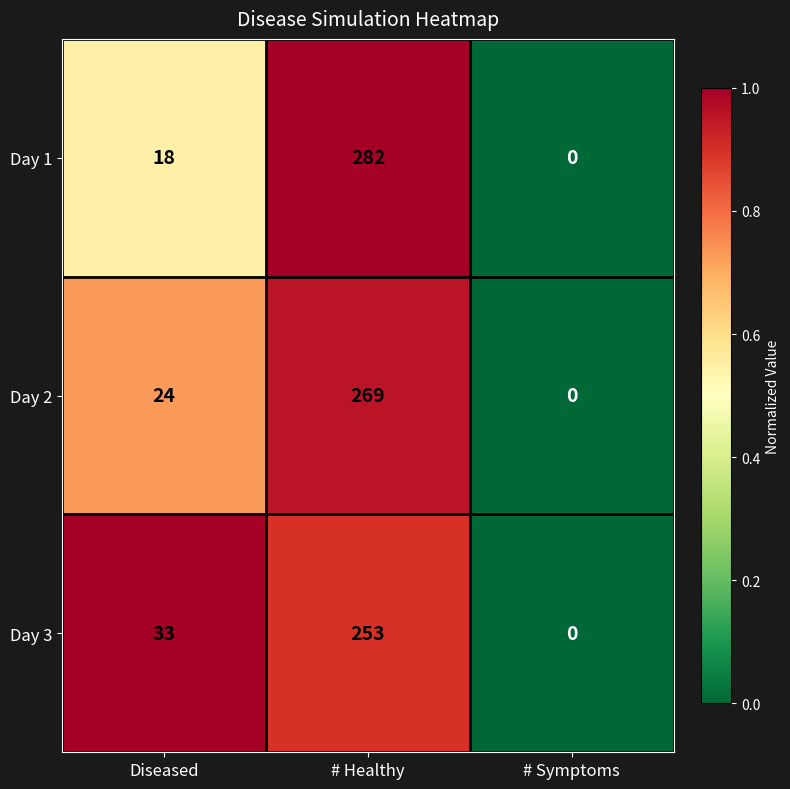

Reading left to right, transcribe all the data shown in this chart.

Day 1: 18	282	0
Day 2: 24	269	0
Day 3: 33	253	0